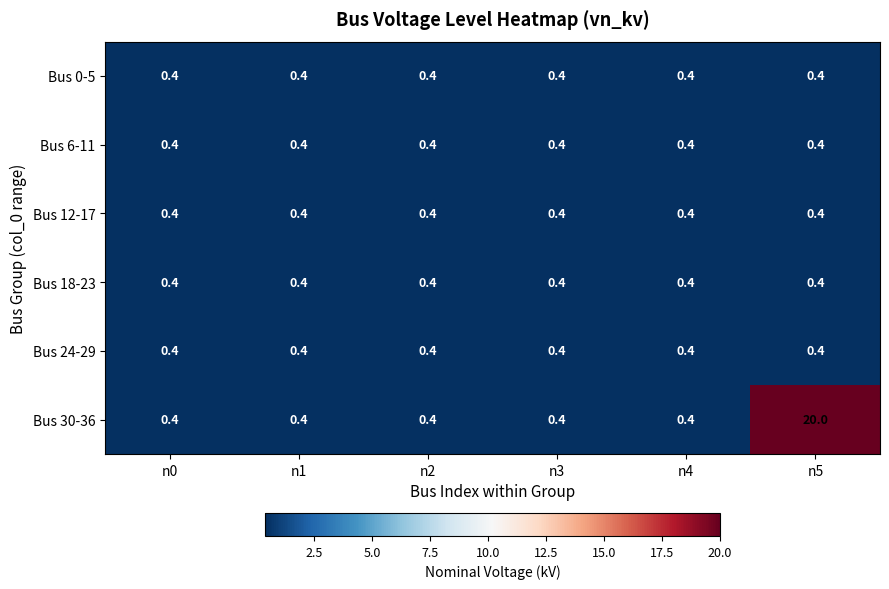

The value of Bus 18-23 at n4 is 0.4. True or false?

True